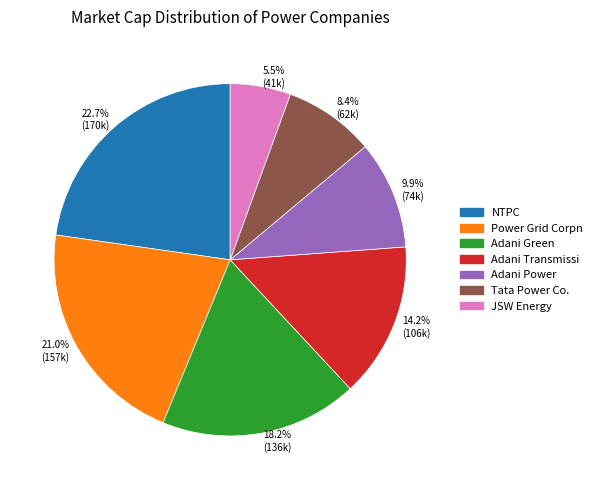

Does Power Grid Corpn account for over 50% of the chart?

No